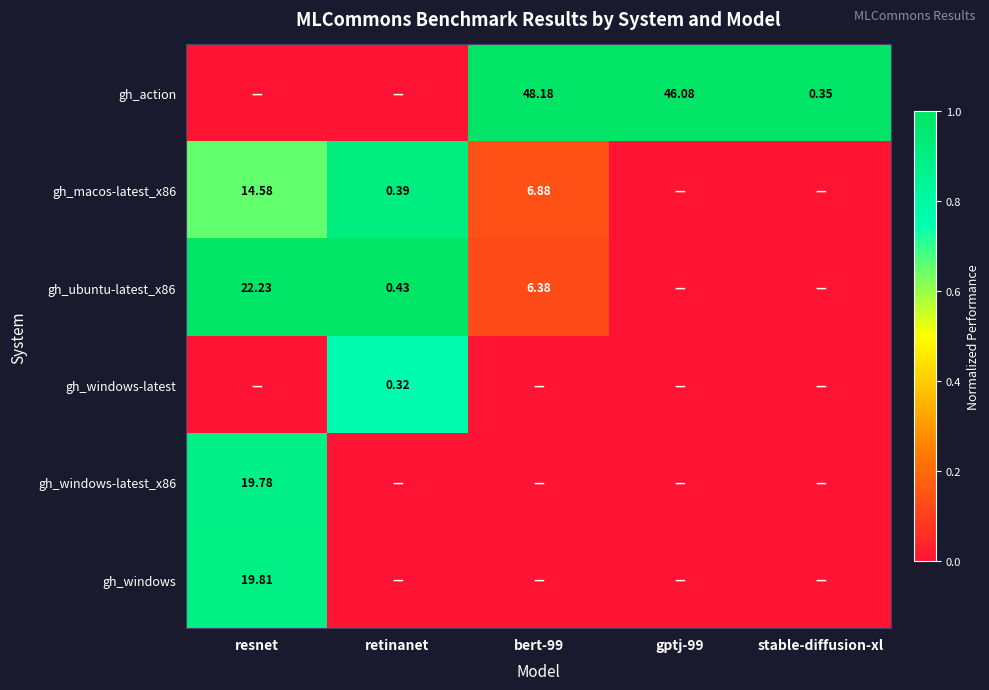

Which series changed the most between resnet and bert-99?

gh_action